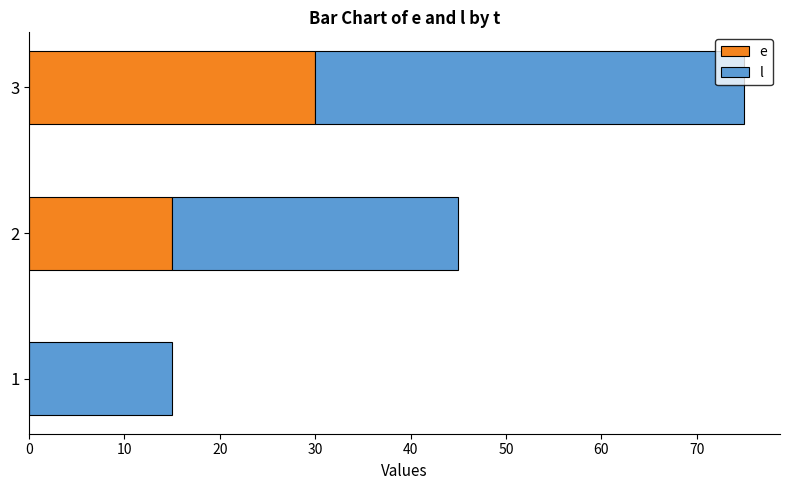

What is the total value across all series at 1?

15